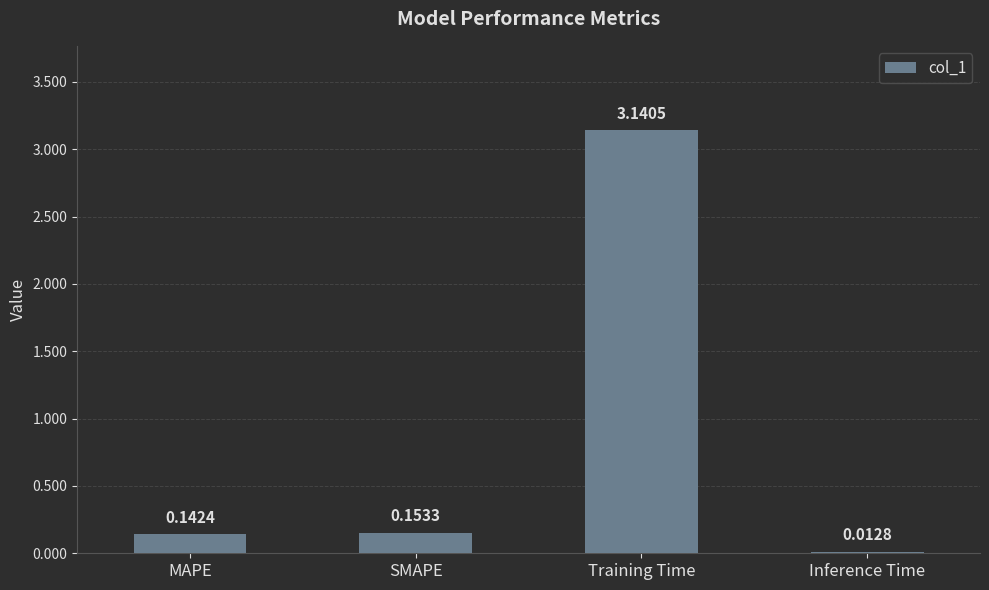

What is the sum of all values?

3.4